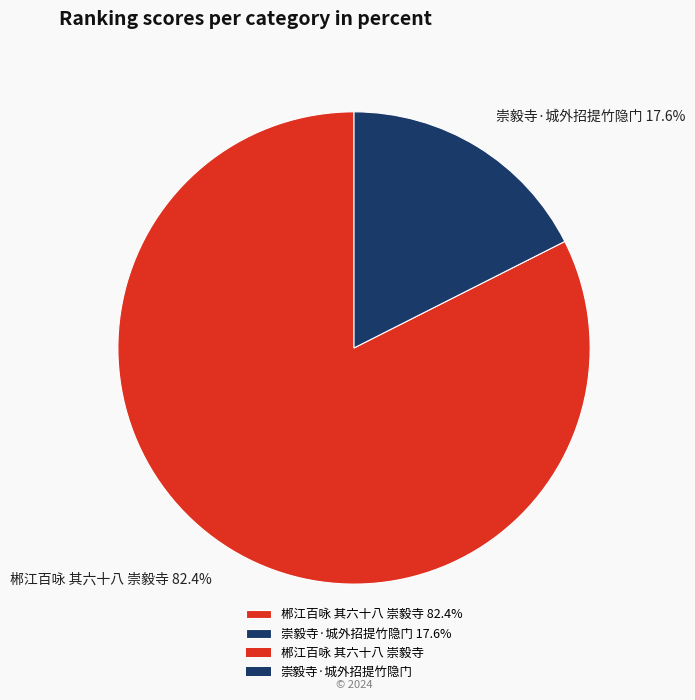

What percentage do 郴江百咏 其六十八 崇毅寺 and 崇毅寺·城外招提竹隐门 together represent?

100.0%